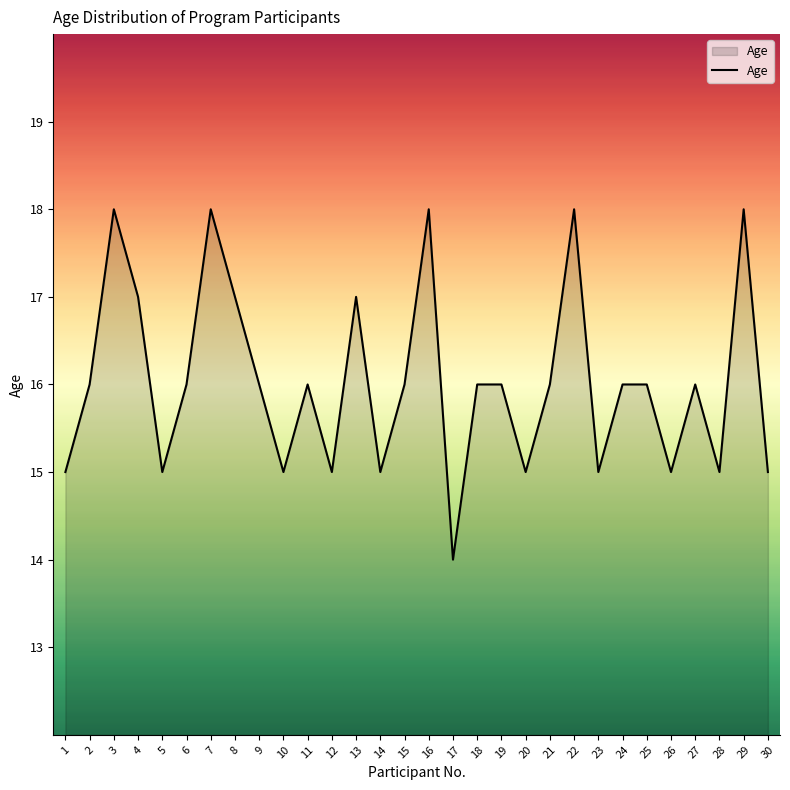

At which category does the chart reach its minimum across all series?

17